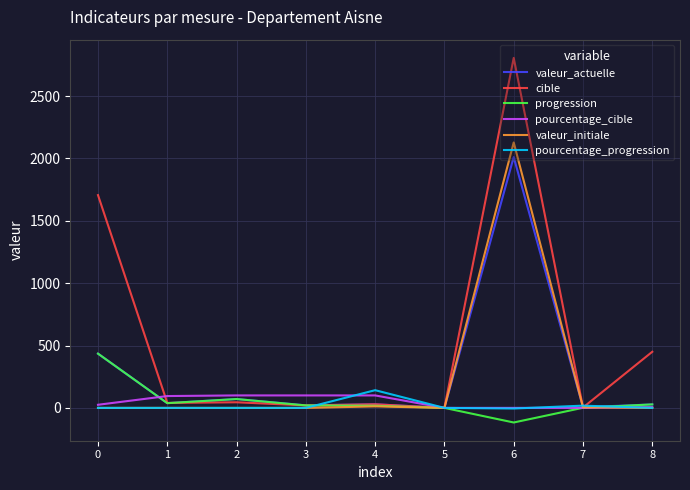

How many lines are shown in the chart?

6